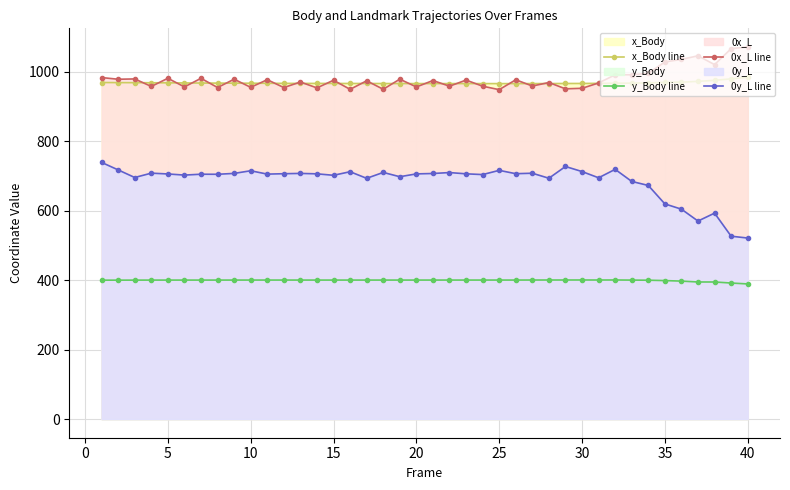

True or false: y_Body line has a value of 642.4 at 30.

False